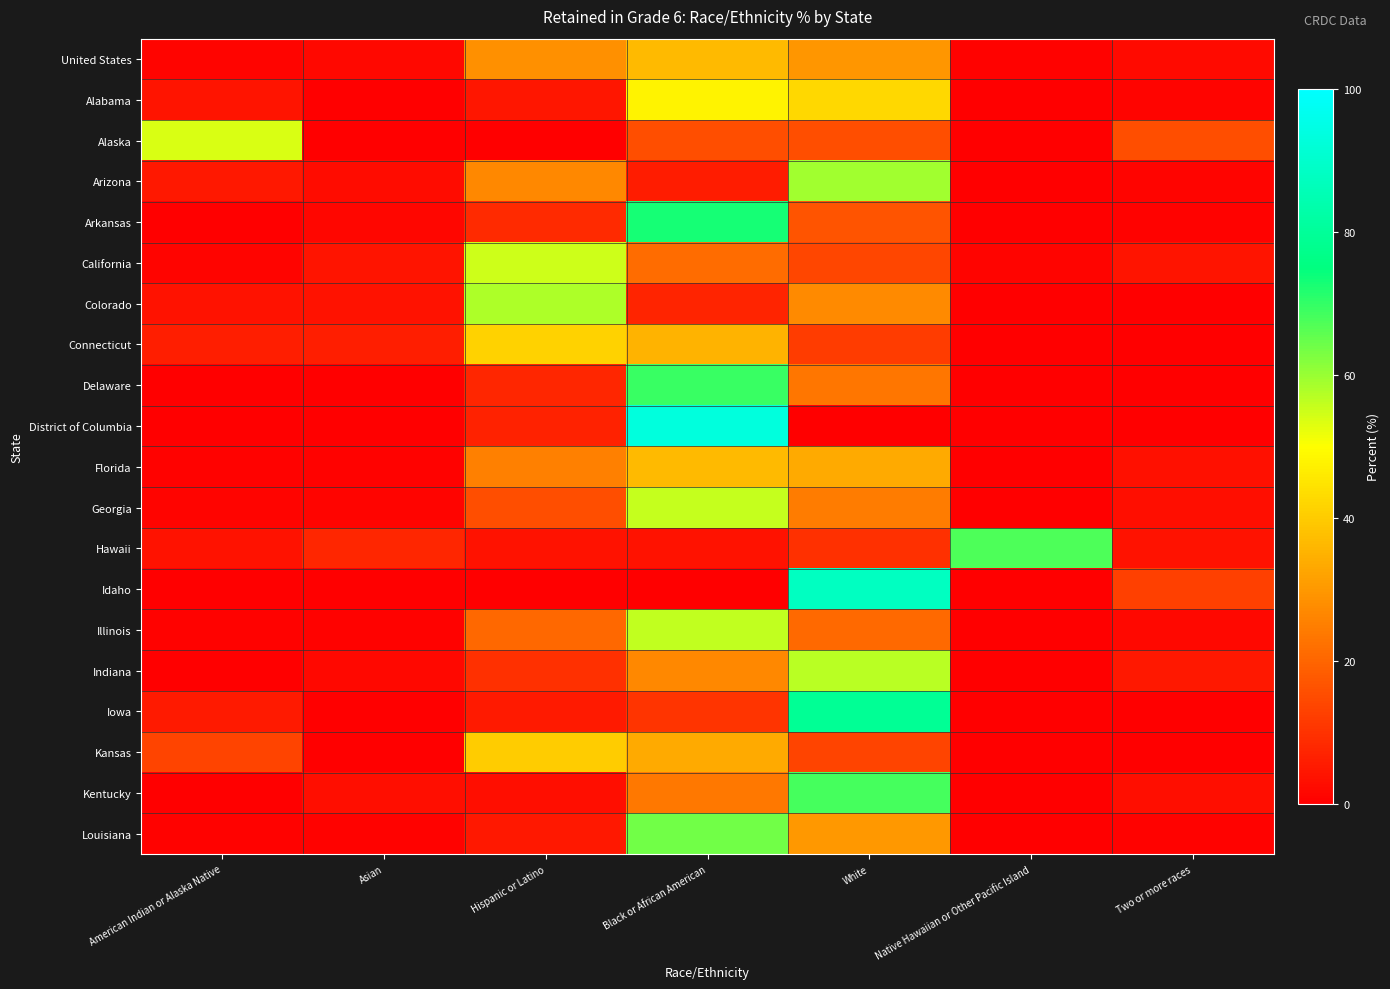

Reading left to right, list all the values displayed in this chart.

United States: American Indian or Alaska Native=1.1	Asian=1.9	Hispanic or Latino=28.4	Black or African American=36.3	White=29.4	Native Hawaiian or Other Pacific Island=0.5	Two or more races=2.3
Alabama: American Indian or Alaska Native=4.0	Asian=0.0	Hispanic or Latino=4.6	Black or African American=48.0	White=42.2	Native Hawaiian or Other Pacific Island=0.0	Two or more races=1.2
Alaska: American Indian or Alaska Native=53.9	Asian=0.0	Hispanic or Latino=0.0	Black or African American=15.4	White=15.4	Native Hawaiian or Other Pacific Island=0.0	Two or more races=15.4
Arizona: American Indian or Alaska Native=4.8	Asian=2.6	Hispanic or Latino=26.8	Black or African American=5.7	White=59.2	Native Hawaiian or Other Pacific Island=0.0	Two or more races=0.9
Arkansas: American Indian or Alaska Native=0.2	Asian=1.3	Hispanic or Latino=8.5	Black or African American=72.8	White=16.5	Native Hawaiian or Other Pacific Island=0.2	Two or more races=0.5
California: American Indian or Alaska Native=0.9	Asian=4.1	Hispanic or Latino=54.8	Black or African American=21.5	White=13.7	Native Hawaiian or Other Pacific Island=0.9	Two or more races=4.1
Colorado: American Indian or Alaska Native=3.6	Asian=3.6	Hispanic or Latino=58.2	Black or African American=7.3	White=27.3	Native Hawaiian or Other Pacific Island=0.0	Two or more races=0.0
Connecticut: American Indian or Alaska Native=5.9	Asian=5.9	Hispanic or Latino=41.2	Black or African American=35.3	White=11.8	Native Hawaiian or Other Pacific Island=0.0	Two or more races=0.0
Delaware: American Indian or Alaska Native=0.0	Asian=0.0	Hispanic or Latino=7.7	Black or African American=69.2	White=23.1	Native Hawaiian or Other Pacific Island=0.0	Two or more races=0.0
District of Columbia: American Indian or Alaska Native=0.0	Asian=0.0	Hispanic or Latino=6.9	Black or African American=93.1	White=0.0	Native Hawaiian or Other Pacific Island=0.0	Two or more races=0.0
Florida: American Indian or Alaska Native=0.8	Asian=0.4	Hispanic or Latino=25.2	Black or African American=36.6	White=33.4	Native Hawaiian or Other Pacific Island=0.2	Two or more races=3.4
Georgia: American Indian or Alaska Native=0.8	Asian=1.1	Hispanic or Latino=15.3	Black or African American=55.7	White=24.3	Native Hawaiian or Other Pacific Island=0.0	Two or more races=2.8
Hawaii: American Indian or Alaska Native=3.9	Asian=7.7	Hispanic or Latino=3.9	Black or African American=3.9	White=9.6	Native Hawaiian or Other Pacific Island=67.3	Two or more races=3.9
Idaho: American Indian or Alaska Native=0.0	Asian=0.0	Hispanic or Latino=0.0	Black or African American=0.0	White=87.5	Native Hawaiian or Other Pacific Island=0.0	Two or more races=12.5
Illinois: American Indian or Alaska Native=0.6	Asian=0.6	Hispanic or Latino=20.4	Black or African American=55.9	White=20.9	Native Hawaiian or Other Pacific Island=0.0	Two or more races=1.7
Indiana: American Indian or Alaska Native=0.0	Asian=1.9	Hispanic or Latino=9.6	Black or African American=26.9	White=56.7	Native Hawaiian or Other Pacific Island=0.0	Two or more races=4.8
Iowa: American Indian or Alaska Native=5.3	Asian=0.0	Hispanic or Latino=5.3	Black or African American=10.5	White=79.0	Native Hawaiian or Other Pacific Island=0.0	Two or more races=0.0
Kansas: American Indian or Alaska Native=13.3	Asian=0.0	Hispanic or Latino=40.0	Black or African American=33.3	White=13.3	Native Hawaiian or Other Pacific Island=0.0	Two or more races=0.0
Kentucky: American Indian or Alaska Native=0.0	Asian=2.8	Hispanic or Latino=2.8	Black or African American=23.6	White=68.1	Native Hawaiian or Other Pacific Island=0.0	Two or more races=2.8
Louisiana: American Indian or Alaska Native=0.4	Asian=0.4	Hispanic or Latino=5.0	Black or African American=63.9	White=29.9	Native Hawaiian or Other Pacific Island=0.0	Two or more races=0.4